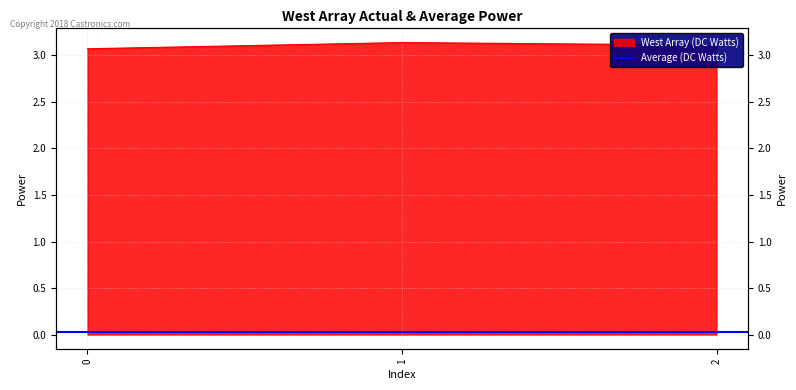

The value at 0 is 3.1. True or false?

True